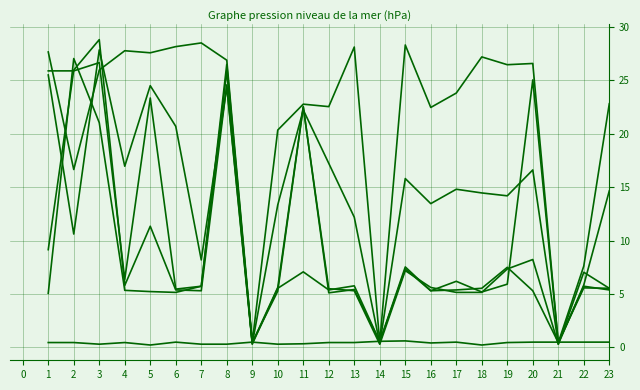

Is this an area chart (filled region under the line)?

No